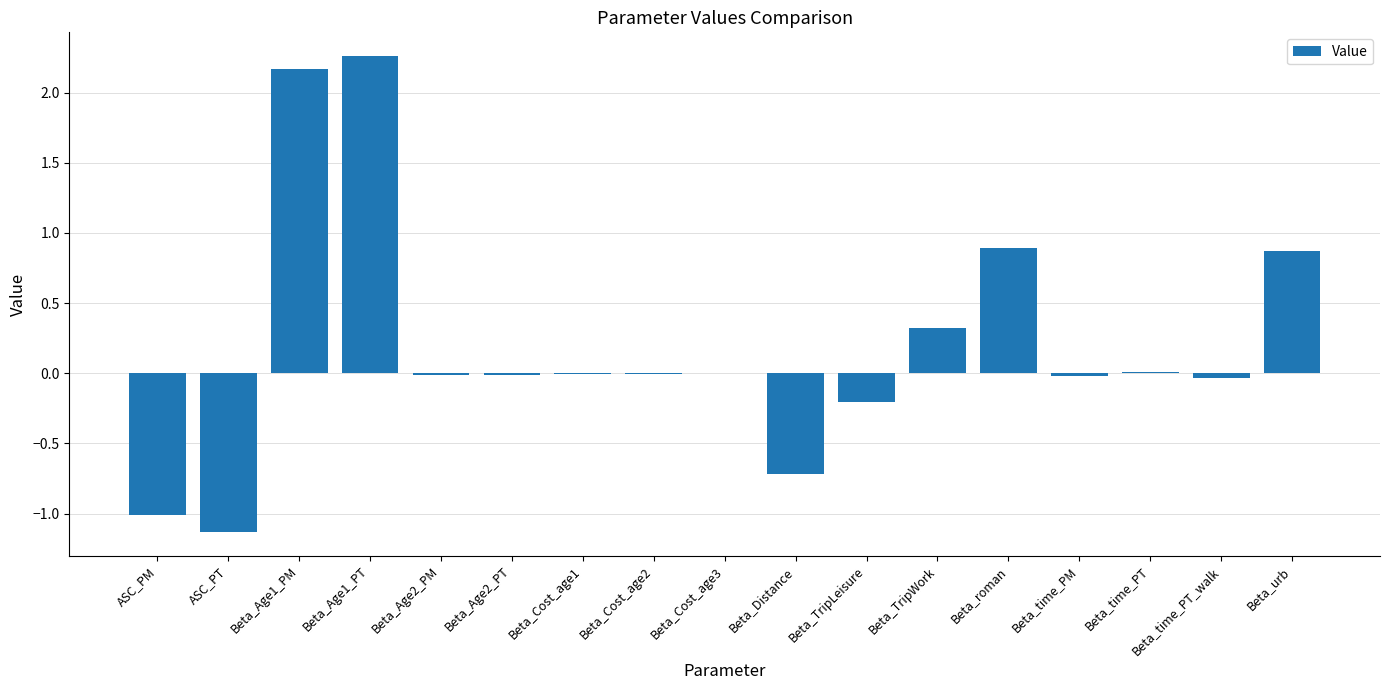

Which label corresponds to the largest value in the chart?

Beta_Age1_PT